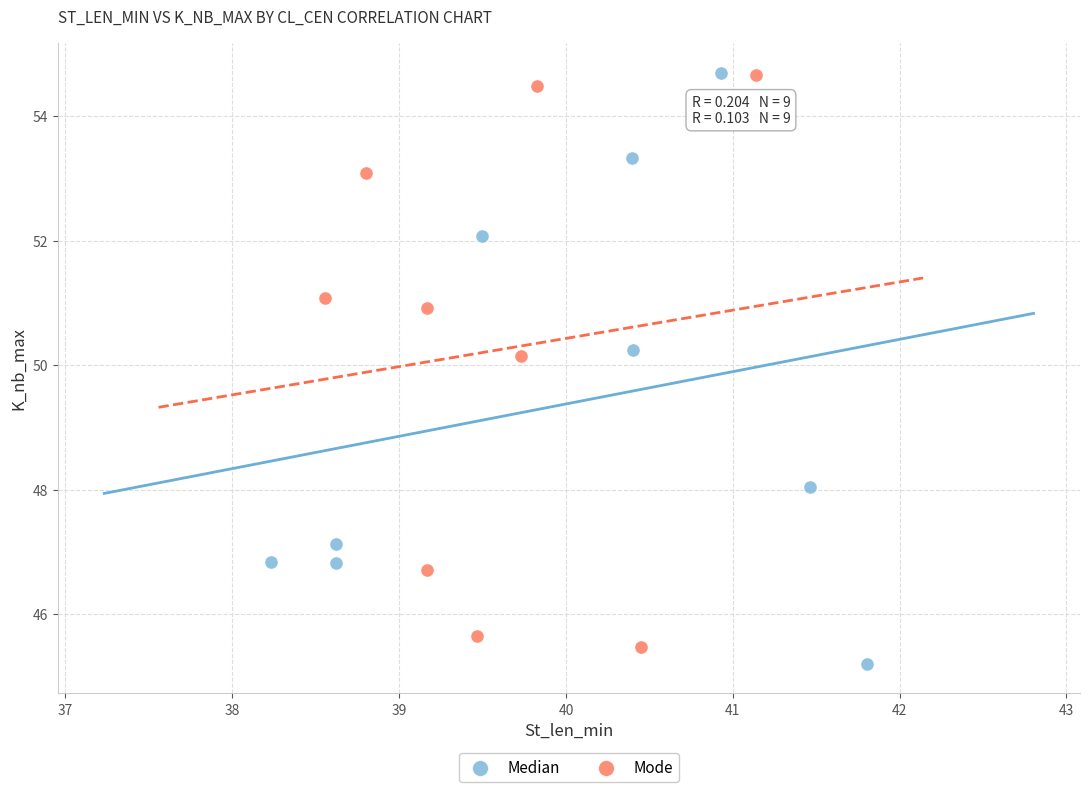

Which series has the largest Y range (max minus min)?

Median